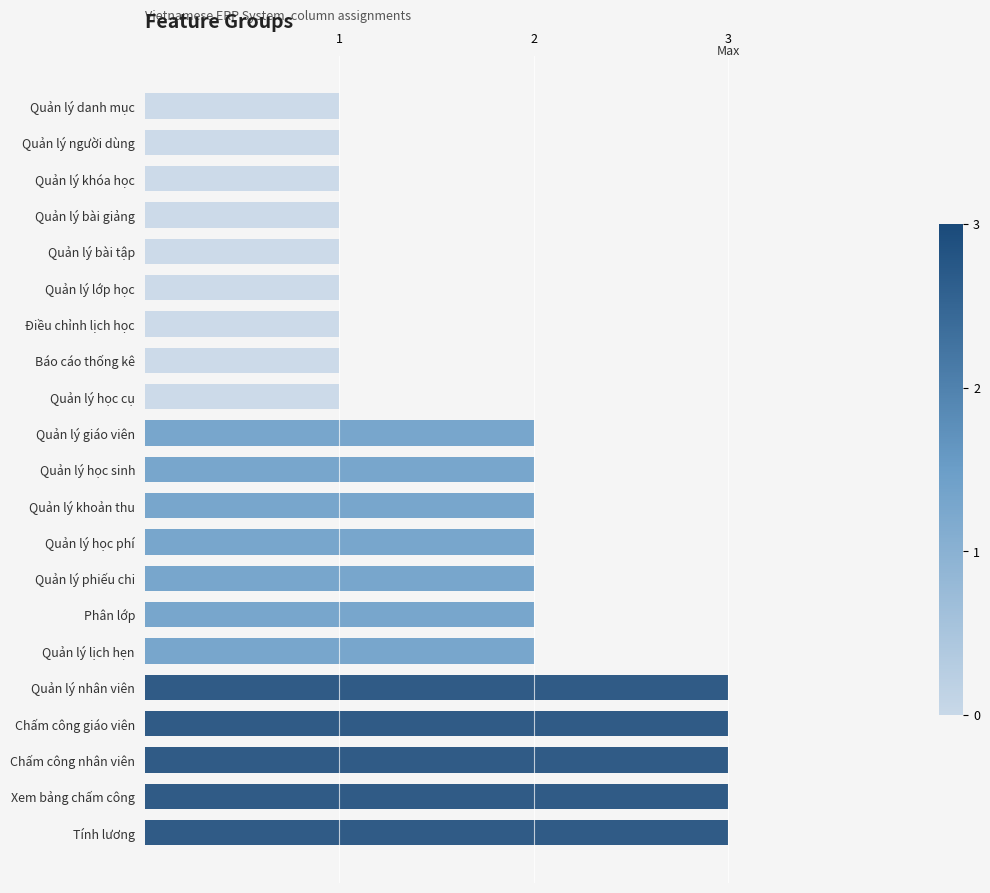

What is the difference between the highest and lowest values at Quản lý phiếu chi?

2